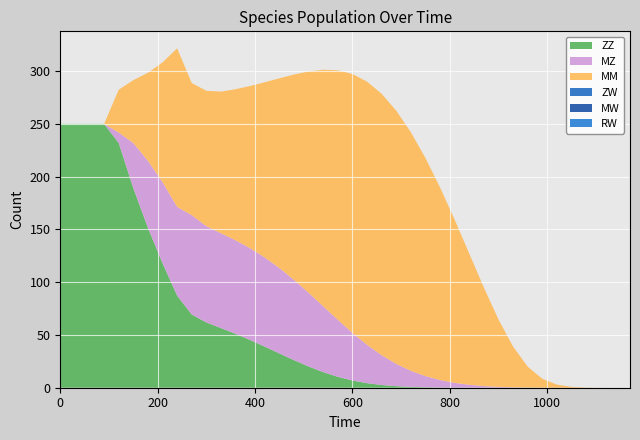

Reading right to left, extract all data points from this chart.

ZZ: 0.0	0.0	0.0	0.0	0.0	0.0	0.0	0.0	0.0	0.0	0.0	0.0	0.1	0.2	0.4	0.8	1.5	2.6	4.3	6.8	10.3	14.8	20.1	26.1	32.5	38.9	45.2	51.0	56.5	61.9	69.3	87.2	118.0	151.4	189.1	231.9	250.0	250.0	250.0	250.0
MZ: 0.0	0.0	0.0	0.0	0.0	0.0	0.0	0.1	0.4	0.8	1.6	2.7	4.5	7.1	10.6	15.2	21.1	28.2	36.4	45.1	54.0	62.4	69.9	76.1	80.9	84.5	87.0	88.7	89.9	91.2	94.2	84.1	76.9	63.6	42.7	9.9	0.0	0.0	0.0	0.0
MM: 0.0	0.0	0.0	0.2	0.8	2.9	8.4	19.8	38.5	63.8	93.2	124.2	154.5	182.4	206.6	226.0	239.9	247.7	249.3	245.3	236.5	224.1	209.7	194.6	179.8	166.0	153.7	143.1	134.2	128.3	125.1	150.3	113.4	83.4	59.6	40.6	0.0	0.0	0.0	0.0
ZW: 0.0	0.0	0.0	0.0	0.0	0.0	0.0	0.0	0.0	0.0	0.0	0.0	0.0	0.0	0.0	0.0	0.0	0.0	0.0	0.0	0.0	0.0	0.0	0.0	0.0	0.0	0.0	0.0	0.0	0.0	0.0	0.0	0.0	0.0	0.0	0.0	0.0	0.0	0.0	0.0
MW: 0.0	0.0	0.0	0.0	0.0	0.0	0.0	0.0	0.0	0.0	0.0	0.0	0.0	0.0	0.0	0.0	0.0	0.0	0.0	0.0	0.0	0.0	0.0	0.0	0.0	0.0	0.0	0.0	0.0	0.0	0.0	0.0	0.0	0.0	0.0	0.0	0.0	0.0	0.0	0.0
RW: 0.0	0.0	0.0	0.0	0.0	0.0	0.0	0.0	0.0	0.0	0.0	0.0	0.0	0.0	0.0	0.0	0.0	0.0	0.0	0.0	0.0	0.0	0.0	0.0	0.0	0.0	0.0	0.0	0.0	0.0	0.0	0.0	0.0	0.0	0.0	0.0	0.0	0.0	0.0	0.0